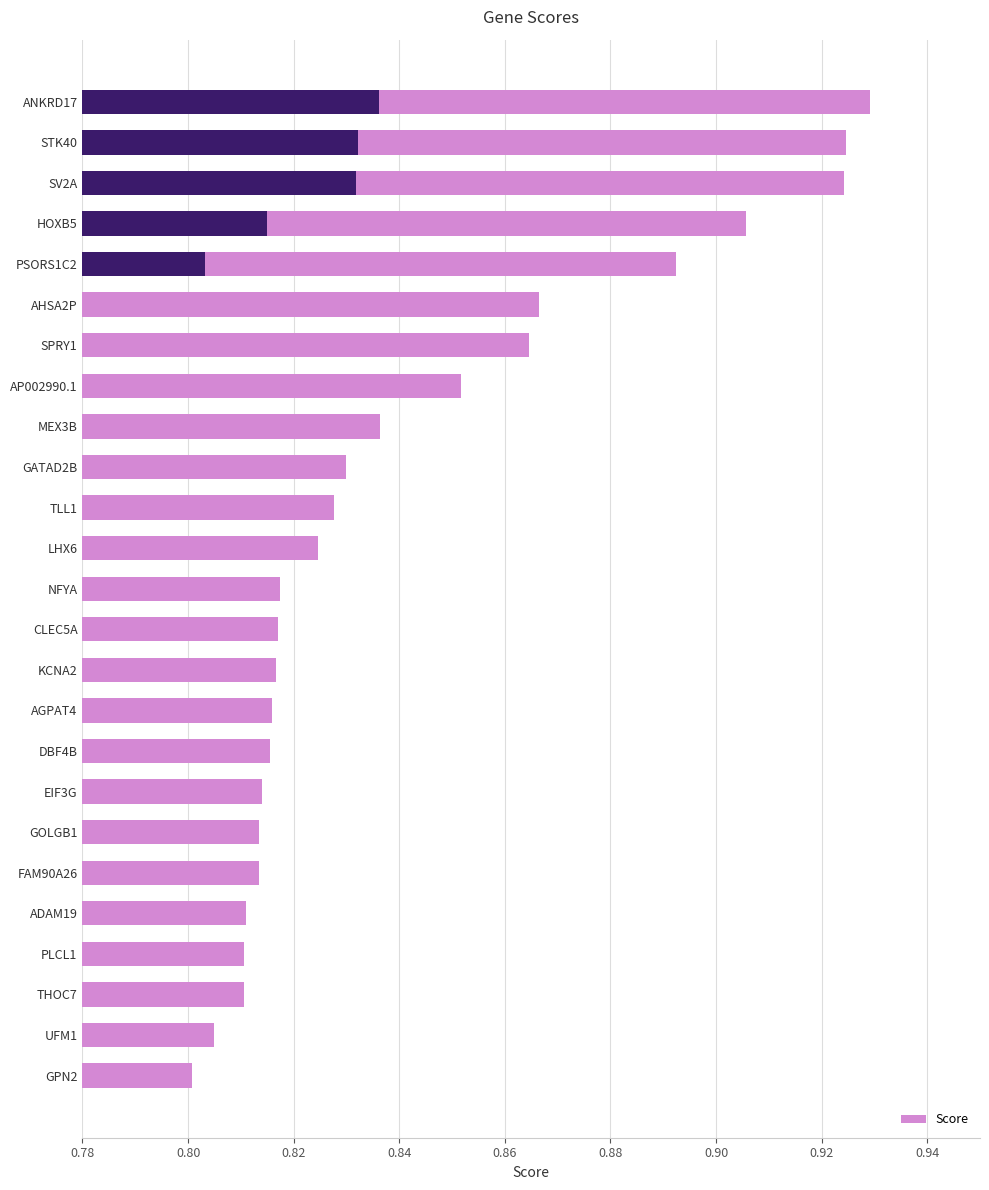

True or false: the data shows 0.2 at EIF3G.

False